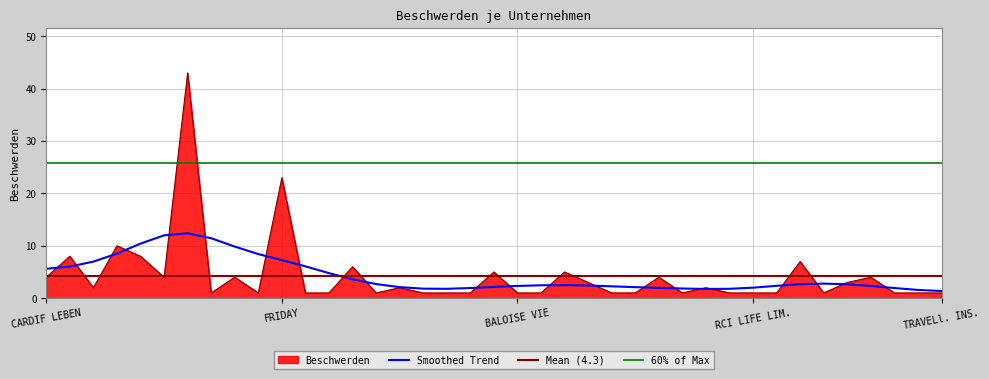

What is the difference between the second highest and second lowest values?

22